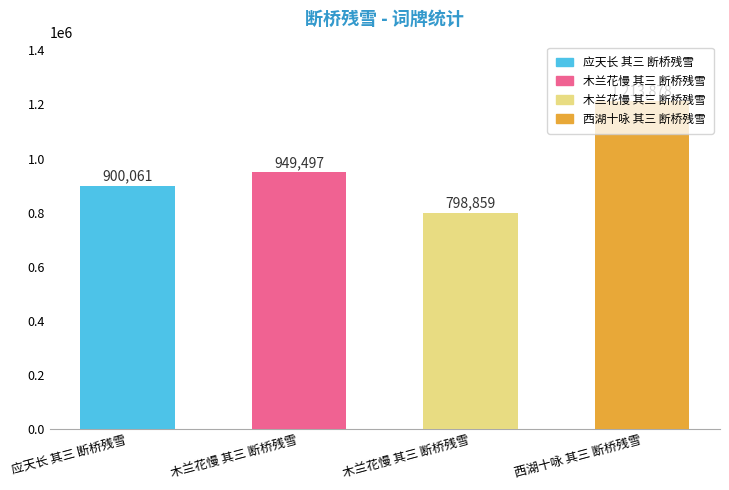

What is the label of the 1st bar from the left?

应天长 其三 断桥残雪